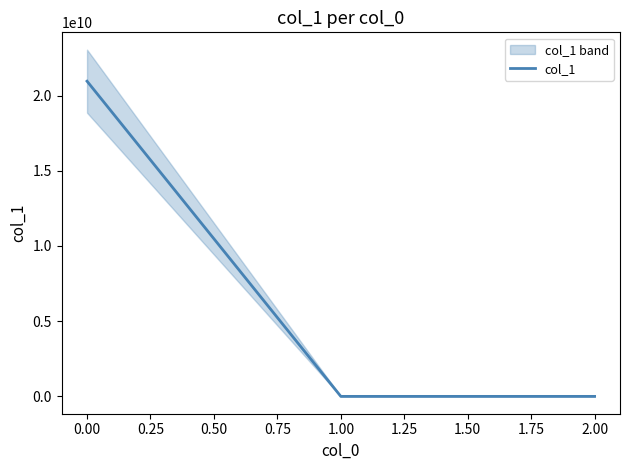

The value of col_1 at 0.00 is 27732442079.3. True or false?

False